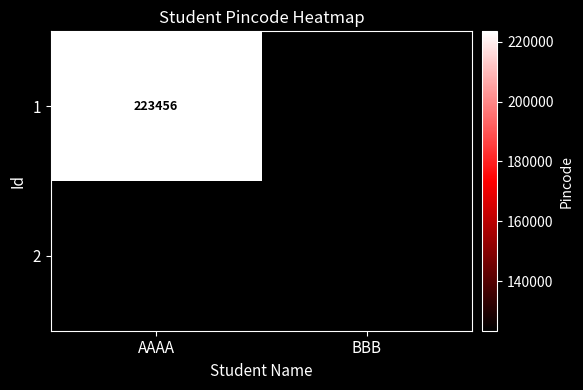

What is the sum of all 1 values?

346908